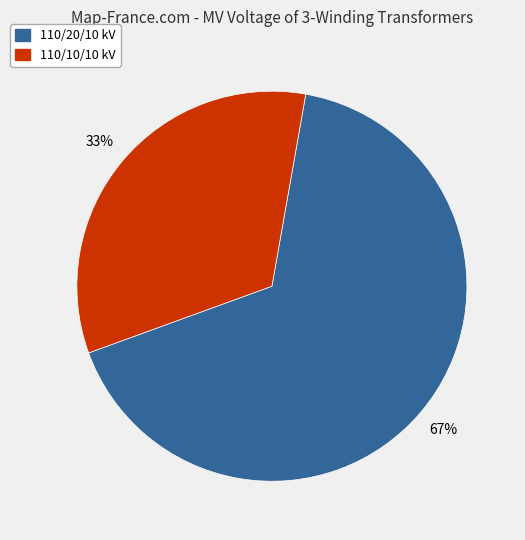

To the nearest percent, what percentage of the pie is 110/10/10 kV?

33%